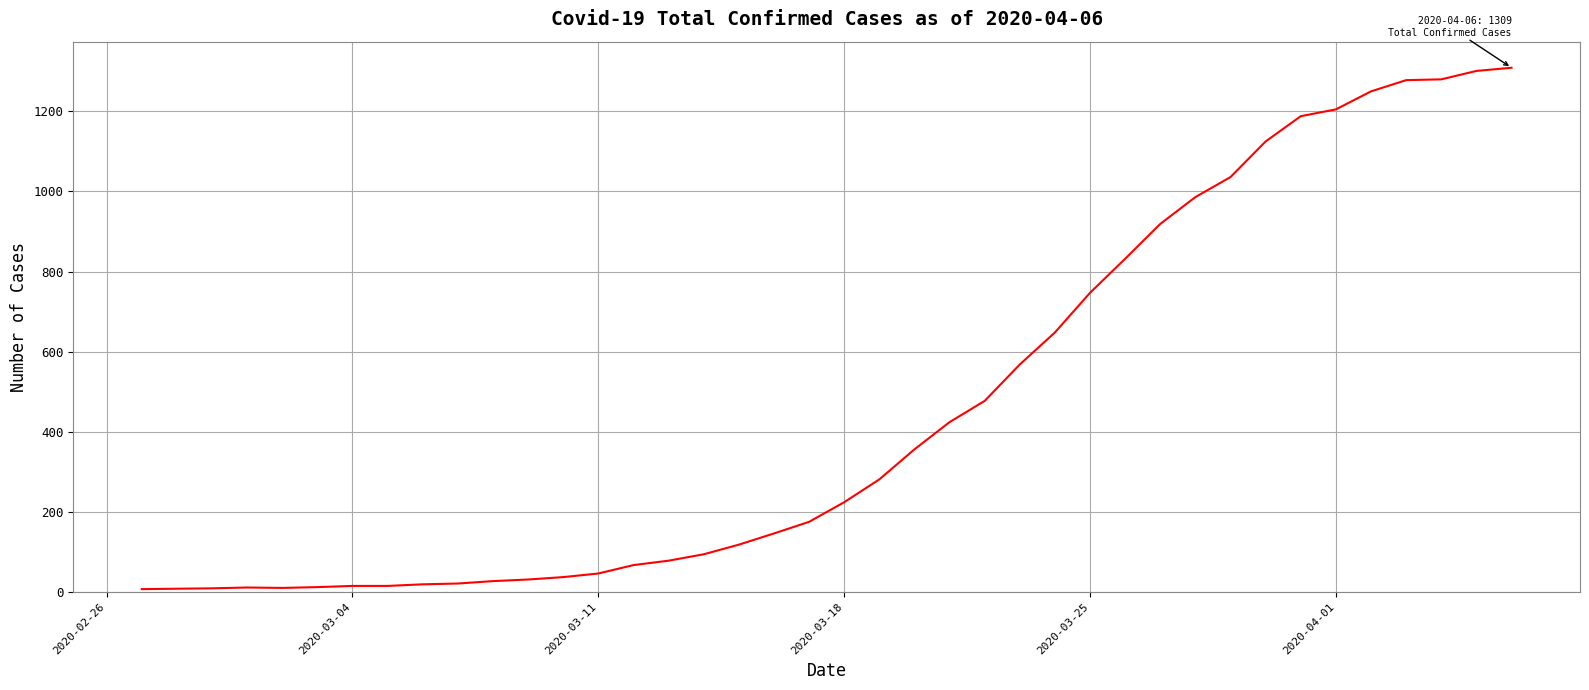

What is the maximum value shown in the chart?

1309